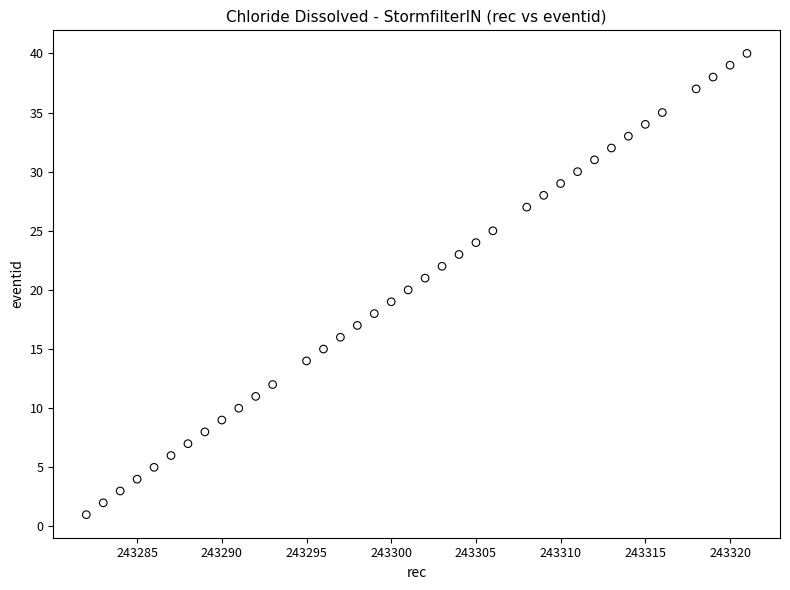

What is the range of X values (max minus min)?

39